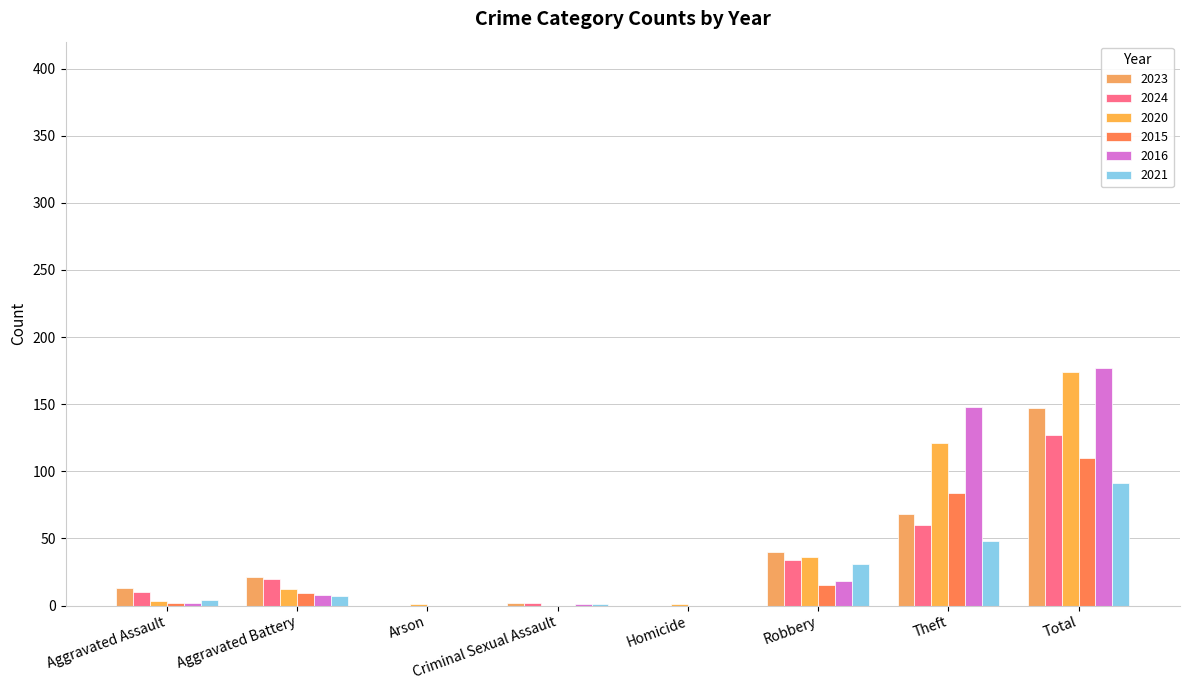

Reading left to right, list all the values displayed in this chart.

2023: 13	21	0	2	0	40	68	147
2024: 10	20	0	2	0	34	60	127
2020: 3	12	1	0	1	36	121	174
2015: 2	9	0	0	0	15	84	110
2016: 2	8	0	1	0	18	148	177
2021: 4	7	0	1	0	31	48	91